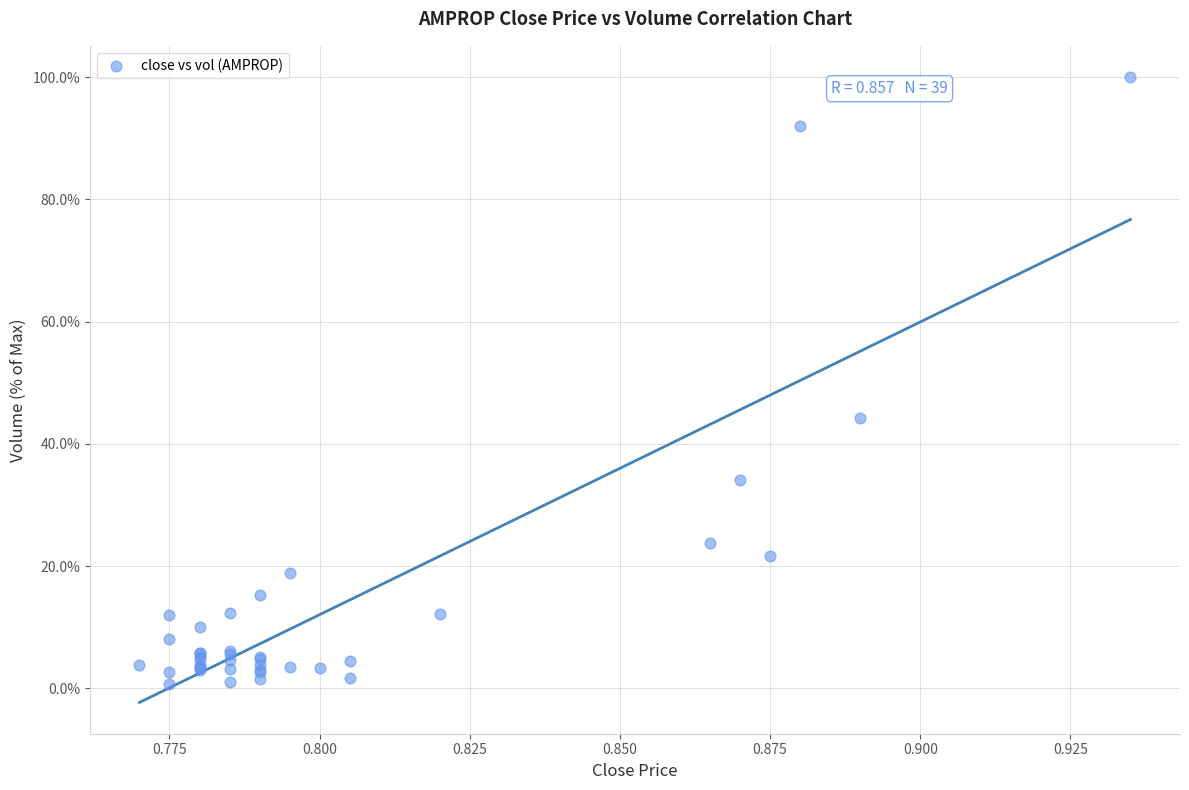

What Y value in the scatter plot is closest to 50?

44.3